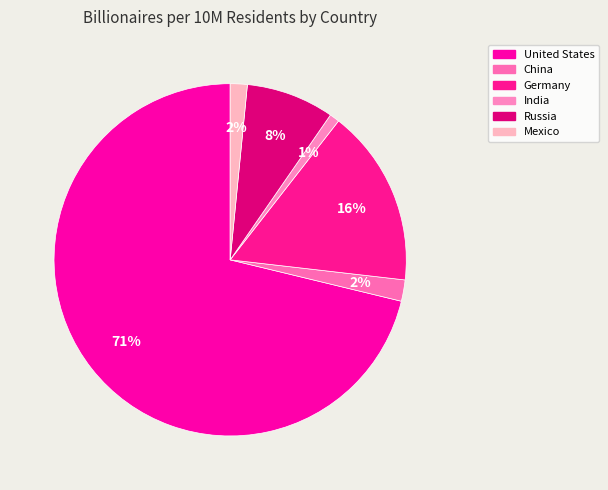

Which category has the biggest portion of the pie?

United States